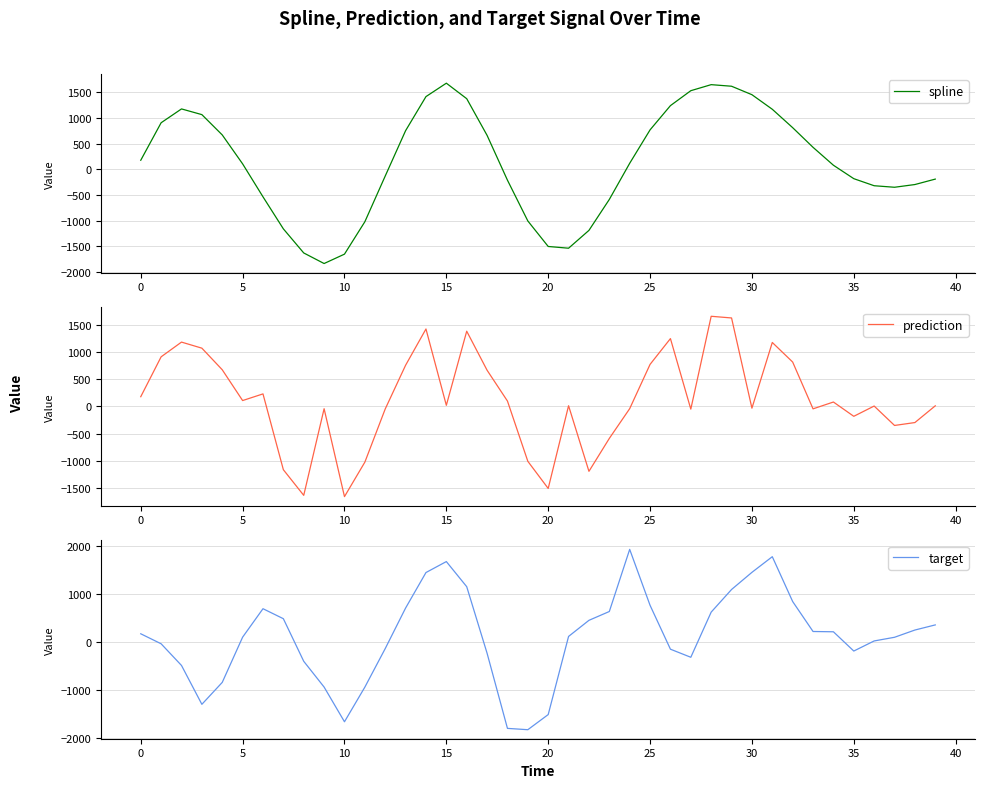

The value of prediction at 12 is -66.9. True or false?

False